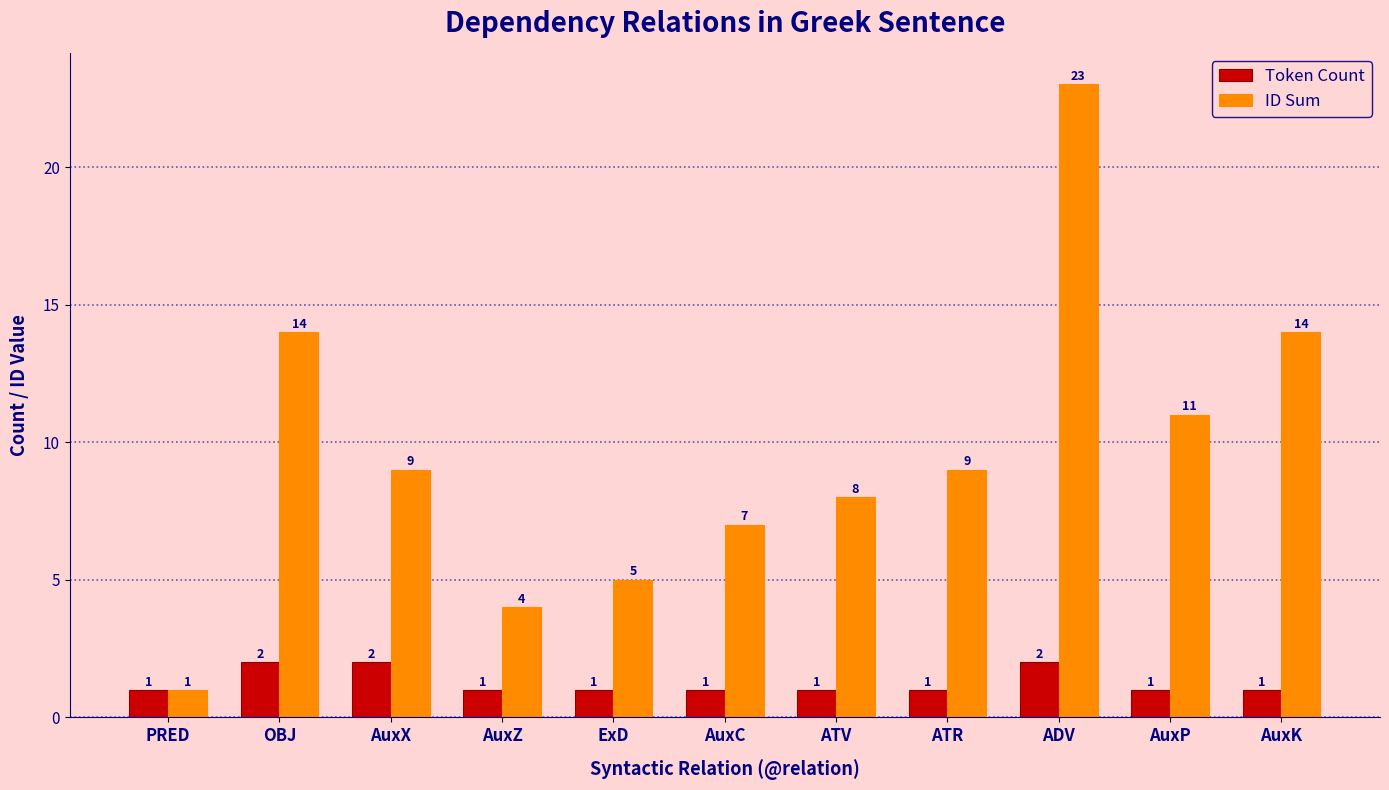

Which category has the highest value across all series?

ADV